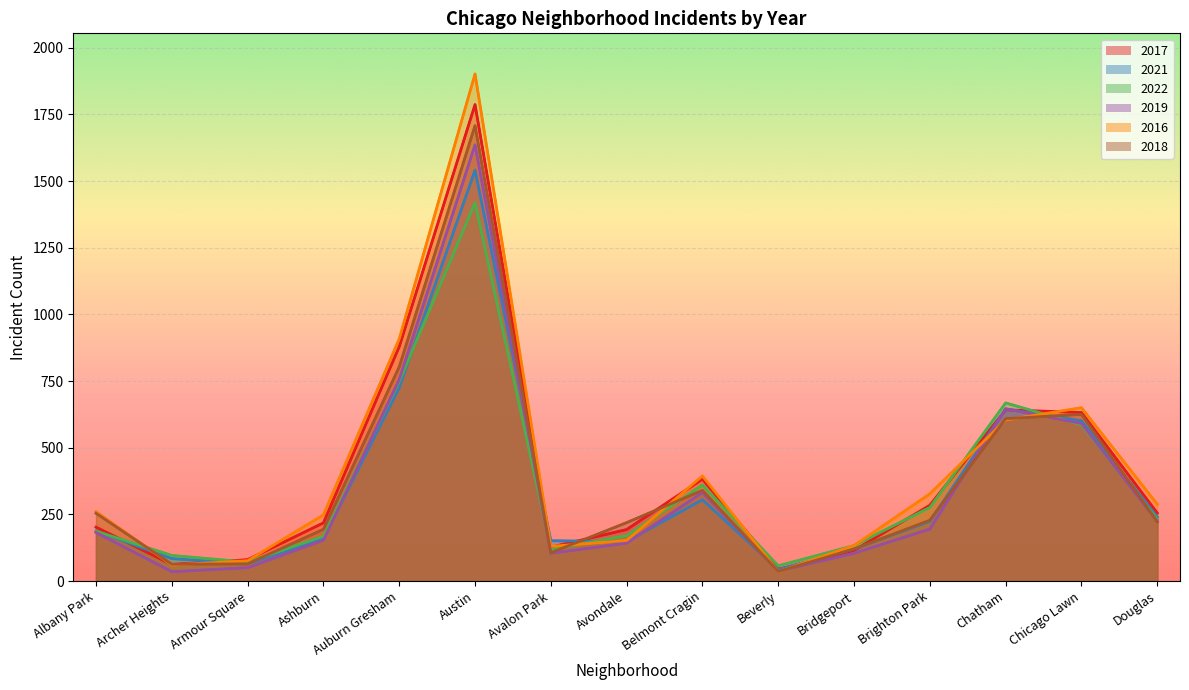

True or false: 2019 has a value of 485 at Belmont Cragin.

False